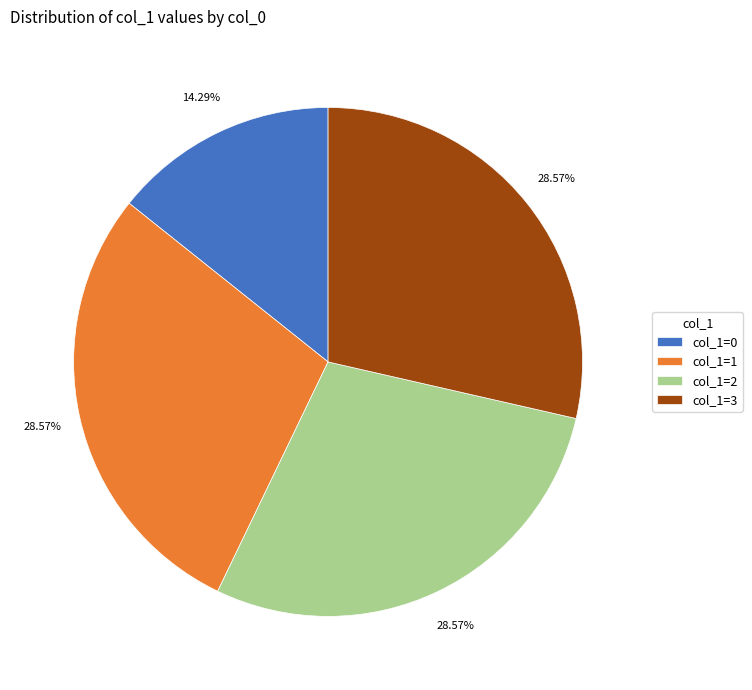

Is col_1=2 the majority of the pie?

No